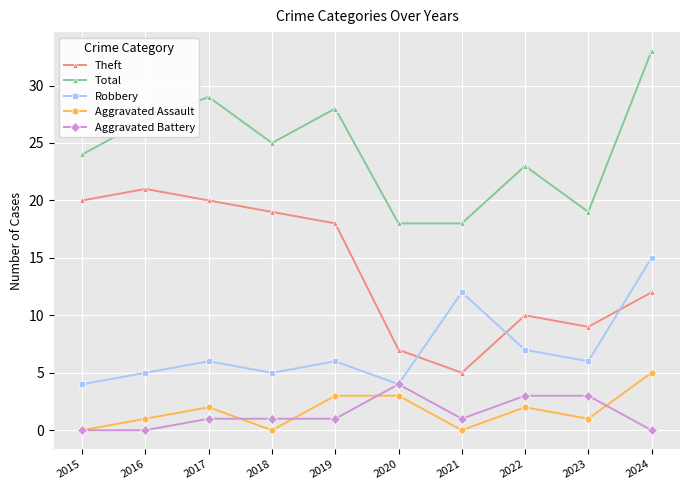

What is the total value across all series at 2019?

56